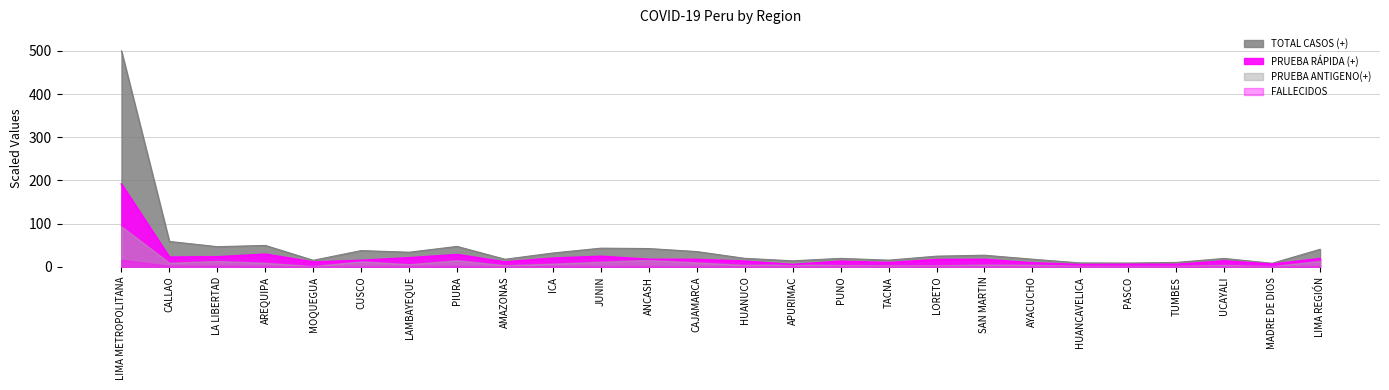

True or false: PRUEBA ANTIGENO(+) and PRUEBA RÁPIDA (+) cross at least once.

False